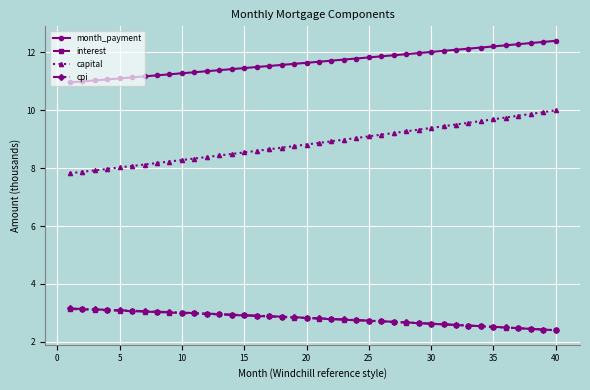

What is the value of the month_payment point at the 30th from the left?

12.0